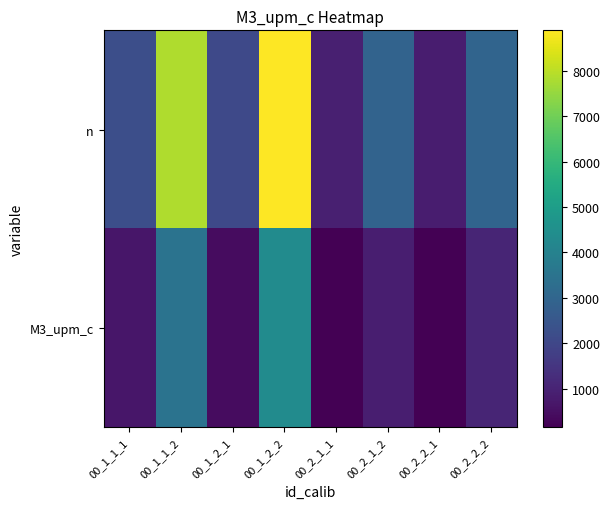

List the series in order of their overall mean, highest first.

n, M3_upm_c